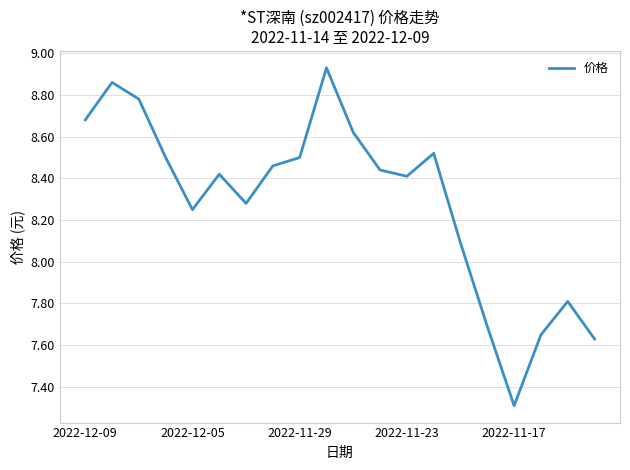

What is the difference between the maximum and minimum values?

1.6